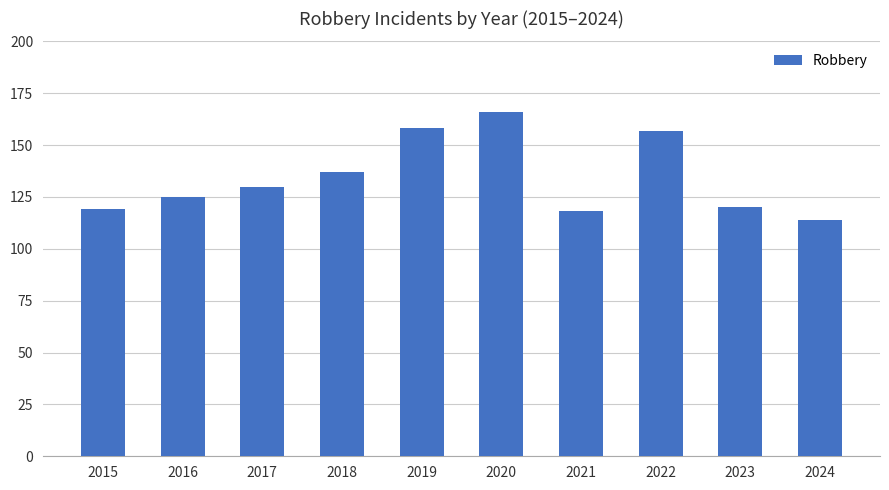

How many bars are there in total?

10